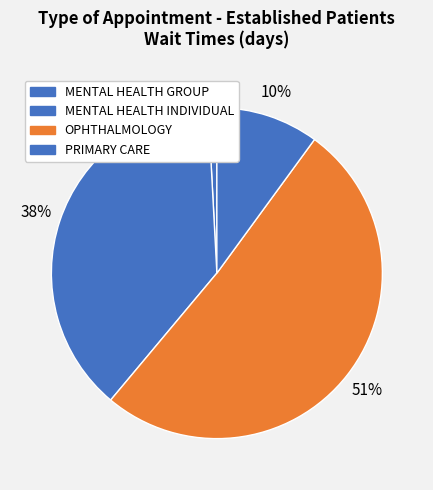

Rank the categories by value from lowest to highest.

MENTAL HEALTH GROUP, PRIMARY CARE, MENTAL HEALTH INDIVIDUAL, OPHTHALMOLOGY